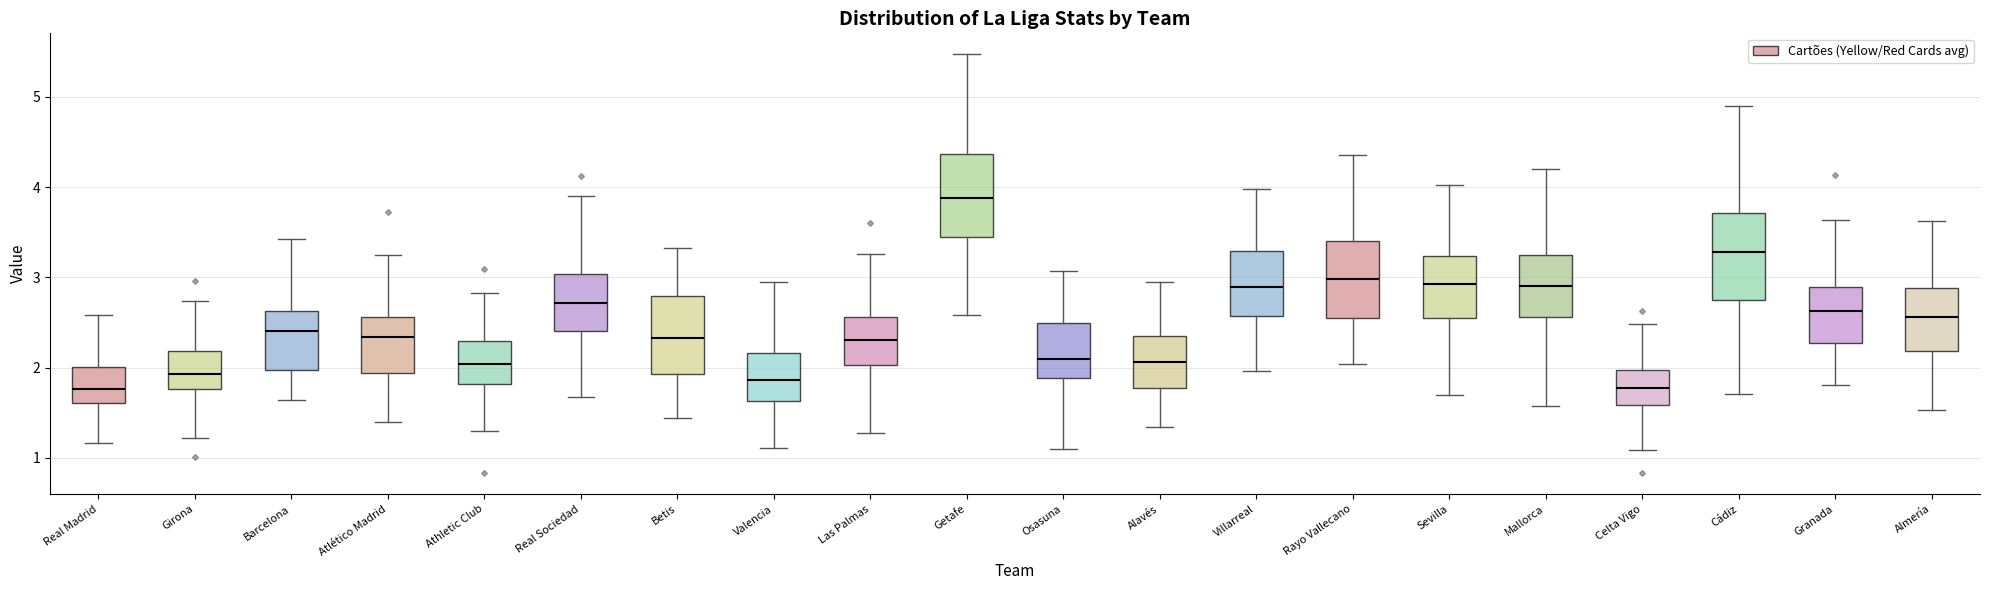

Where does the median line of the box for Celta Vigo sit on the y-axis? The values are not printed on the chart, so give them approximately, as read against the axis.

1.8